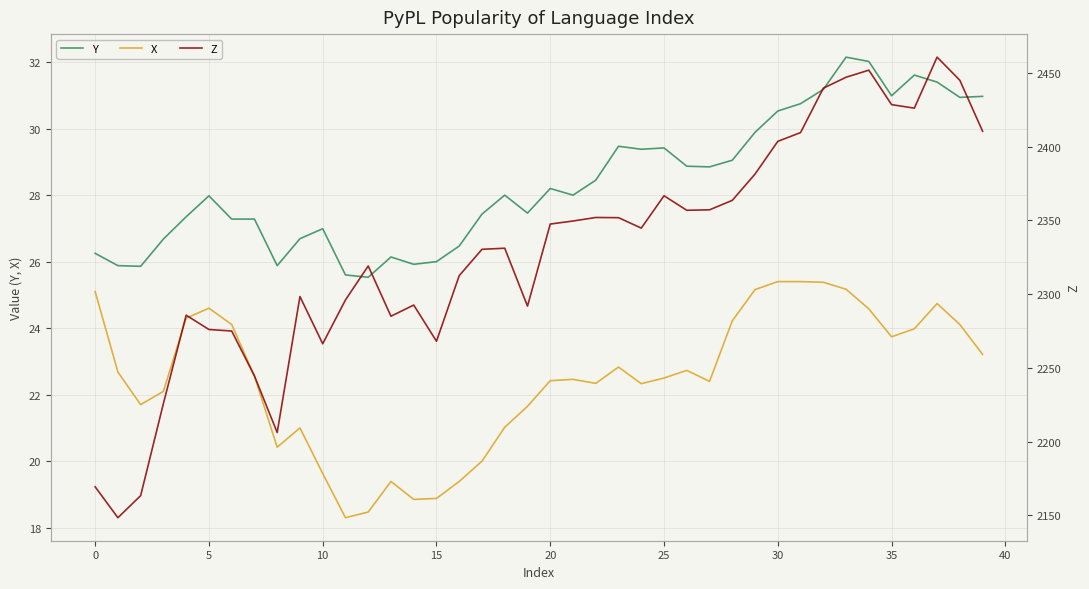

True or false: X and Z intersect in this chart.

False